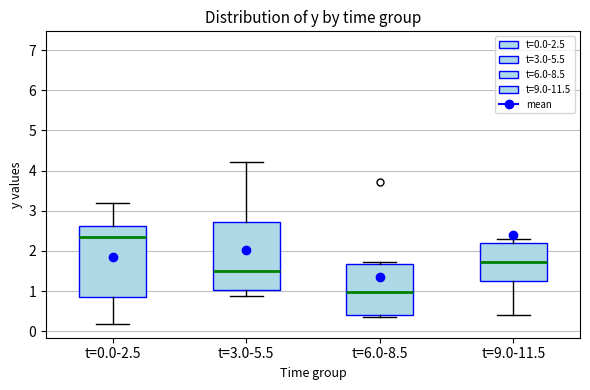

Which box's median line is the highest?

t=0.0-2.5